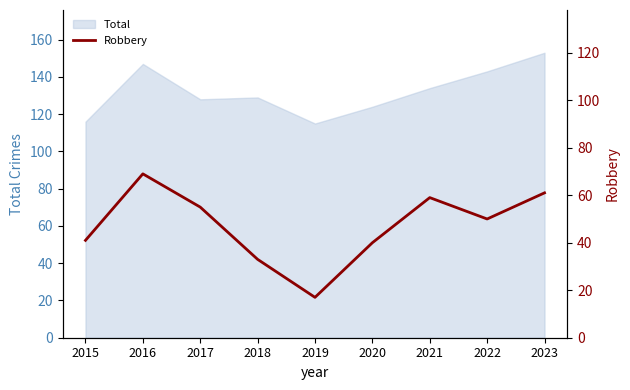

The Total series shows 158 at 2015. True or false?

False